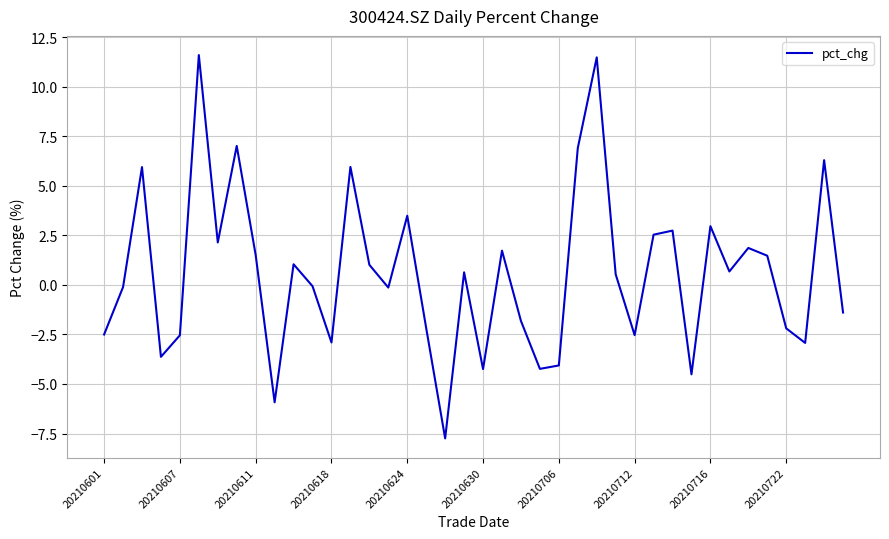

How many series are shown in this chart?

1